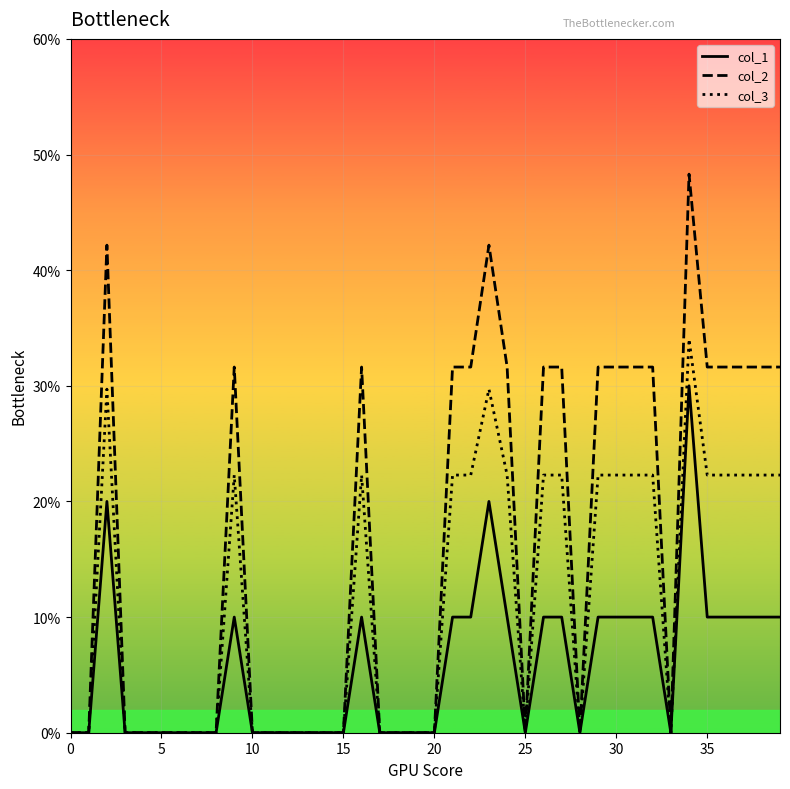

What is the sum of all col_3 values?

4.5